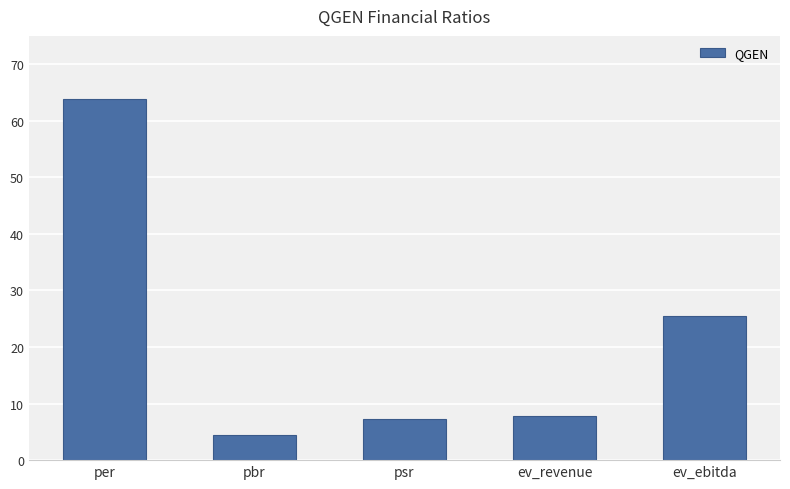

Does the chart contain any negative values?

No